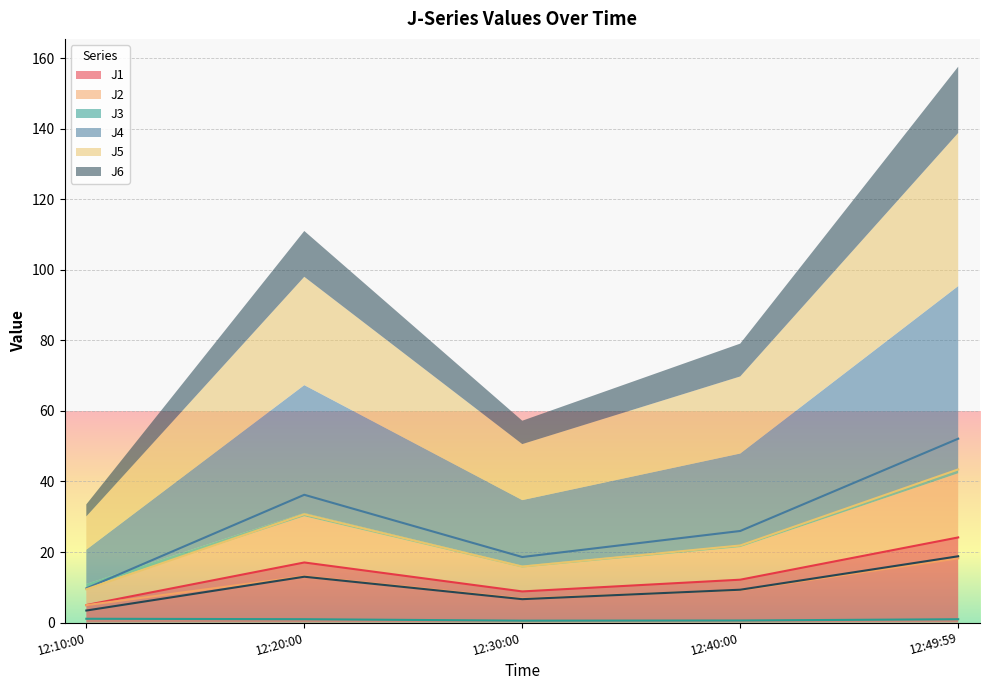

Is it true that J1 equals 24.1 at 12:49:59?

True